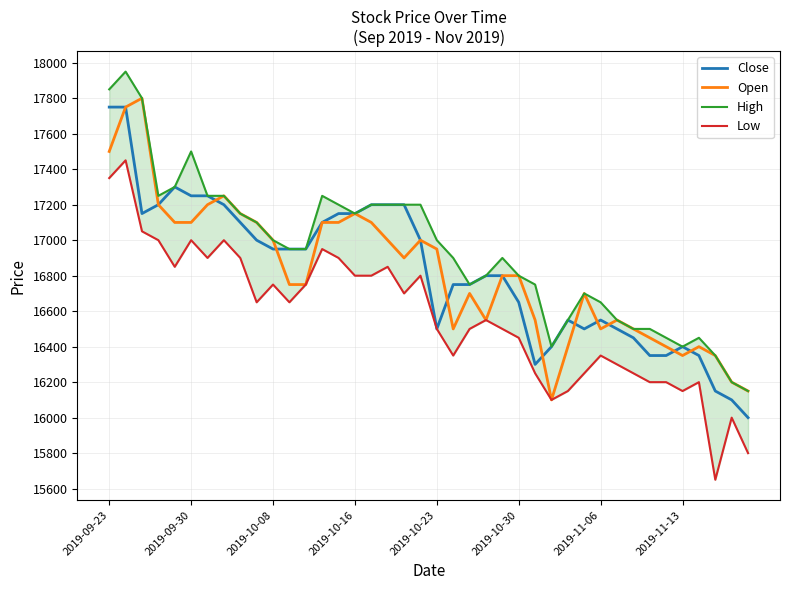

Is it true that High equals 7746 at 21?

False